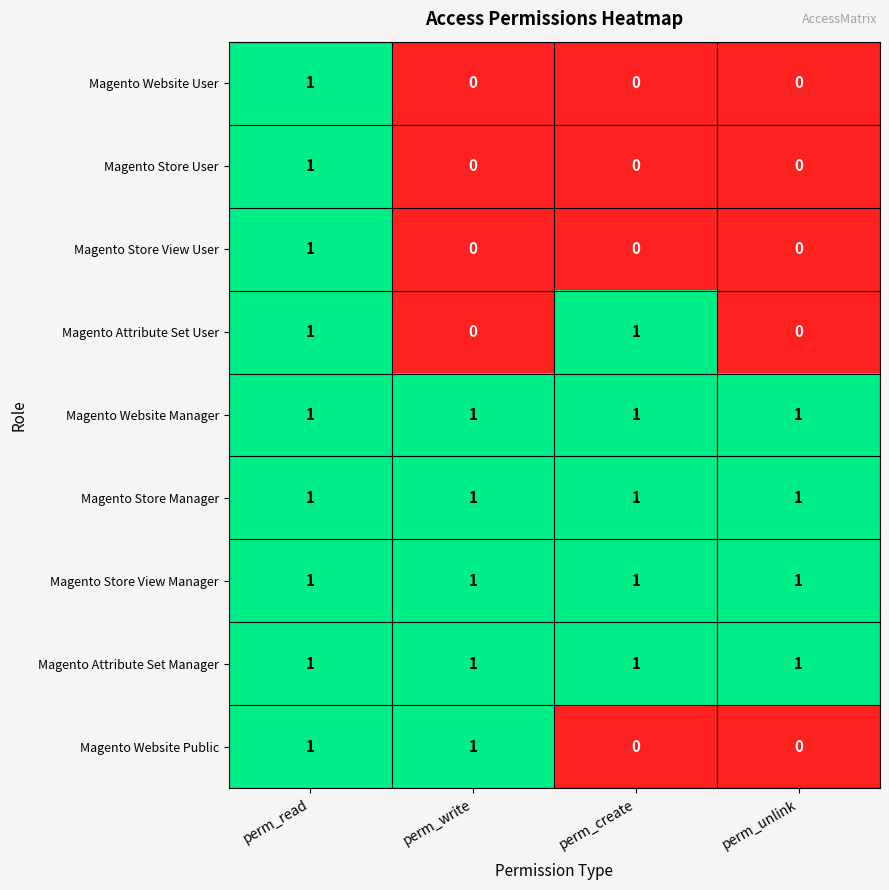

What is the greatest value displayed?

1